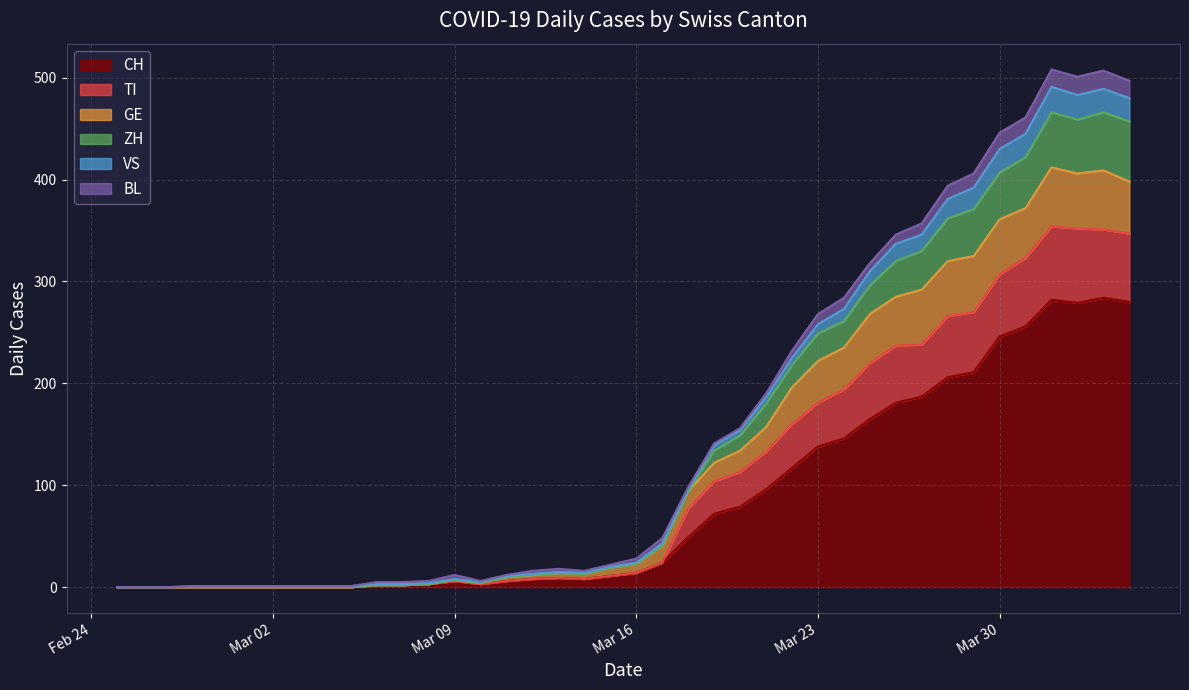

At how many categories does at least one series exceed 130?

17